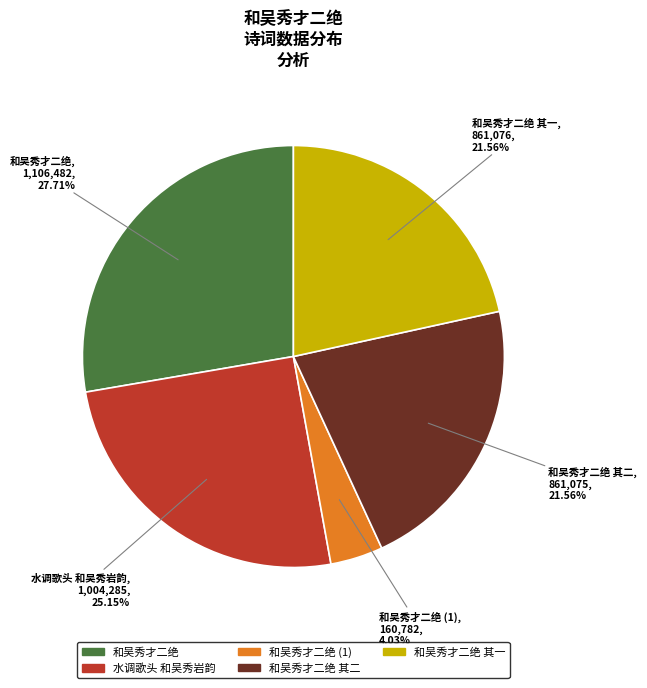

Is there any slice that represents more than half of the pie?

No